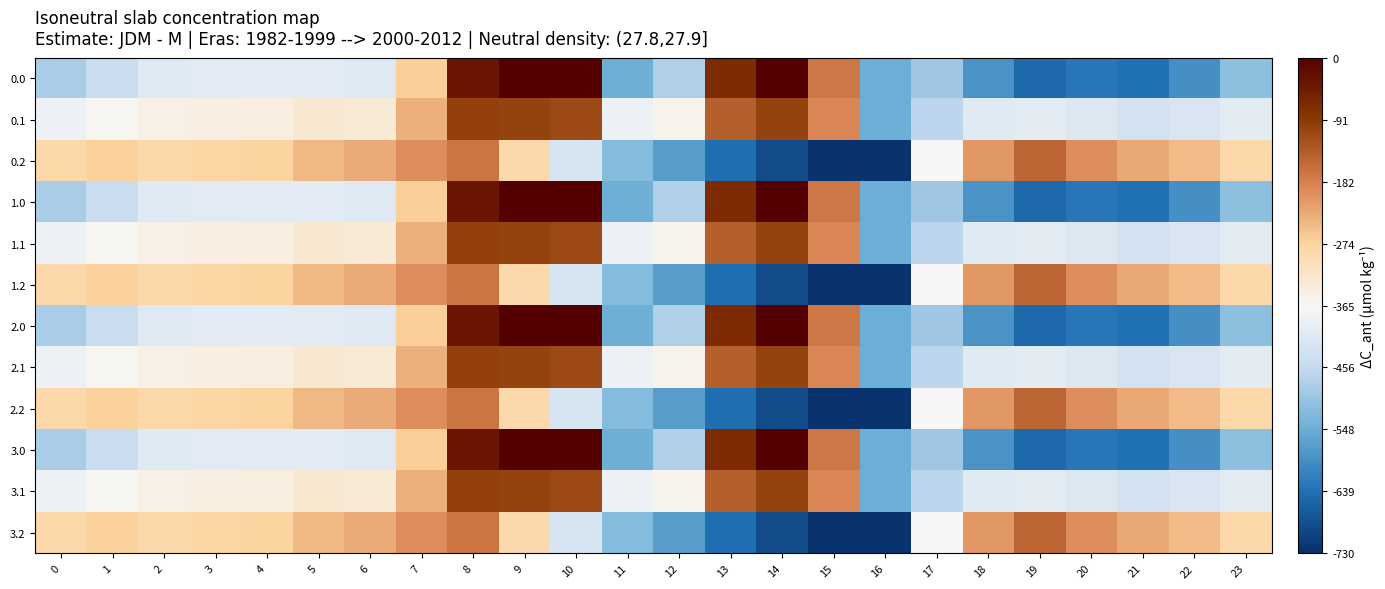

Reading left to right, what are all the values shown in this chart?

0.0: 0=-482.0	1=-449.5	2=-410.3	3=-404.4	4=-404.9	5=-403.8	6=-408.0	7=-270.7	8=-35.0	9=0.0	10=0.0	11=-544.3	12=-477.2	13=-70.2	14=-0.3	15=-172.8	16=-545.4	17=-494.8	18=-586.7	19=-649.2	20=-629.9	21=-638.4	22=-592.3	23=-511.3
0.1: 0=-384.6	1=-361.1	2=-347.9	3=-342.7	4=-339.6	5=-325.7	6=-332.2	7=-234.9	8=-102.3	9=-104.8	10=-114.0	11=-384.7	12=-350.8	13=-141.2	14=-105.5	15=-190.4	16=-547.3	17=-466.6	18=-405.4	19=-400.2	20=-414.5	21=-432.4	22=-419.9	23=-399.4
0.2: 0=-287.1	1=-272.7	2=-285.5	3=-281.0	4=-274.4	5=-245.0	6=-228.8	7=-199.0	8=-169.5	9=-288.5	10=-423.5	11=-520.6	12=-571.2	13=-640.4	14=-687.4	15=-725.8	16=-726.6	17=-362.4	18=-210.0	19=-151.0	20=-199.2	21=-226.4	22=-247.4	23=-287.5
1.0: 0=-482.0	1=-449.5	2=-410.3	3=-404.4	4=-404.9	5=-403.8	6=-408.0	7=-270.7	8=-35.0	9=0.0	10=0.0	11=-544.3	12=-477.2	13=-70.2	14=-0.3	15=-172.8	16=-545.4	17=-494.8	18=-586.7	19=-649.2	20=-629.9	21=-638.4	22=-592.3	23=-511.3
1.1: 0=-384.6	1=-361.1	2=-347.9	3=-342.7	4=-339.6	5=-325.7	6=-332.2	7=-234.9	8=-102.3	9=-104.8	10=-114.0	11=-384.7	12=-350.8	13=-141.2	14=-105.5	15=-190.4	16=-547.3	17=-466.6	18=-405.4	19=-400.2	20=-414.5	21=-432.4	22=-419.9	23=-399.4
1.2: 0=-287.1	1=-272.7	2=-285.5	3=-281.0	4=-274.4	5=-245.0	6=-228.8	7=-199.0	8=-169.5	9=-288.5	10=-423.5	11=-520.6	12=-571.2	13=-640.4	14=-687.4	15=-725.8	16=-726.6	17=-362.4	18=-210.0	19=-151.0	20=-199.2	21=-226.4	22=-247.4	23=-287.5
2.0: 0=-482.0	1=-449.5	2=-410.3	3=-404.4	4=-404.9	5=-403.8	6=-408.0	7=-270.7	8=-35.0	9=0.0	10=0.0	11=-544.3	12=-477.2	13=-70.2	14=-0.3	15=-172.8	16=-545.4	17=-494.8	18=-586.7	19=-649.2	20=-629.9	21=-638.4	22=-592.3	23=-511.3
2.1: 0=-384.6	1=-361.1	2=-347.9	3=-342.7	4=-339.6	5=-325.7	6=-332.2	7=-234.9	8=-102.3	9=-104.8	10=-114.0	11=-384.7	12=-350.8	13=-141.2	14=-105.5	15=-190.4	16=-547.3	17=-466.6	18=-405.4	19=-400.2	20=-414.5	21=-432.4	22=-419.9	23=-399.4
2.2: 0=-287.1	1=-272.7	2=-285.5	3=-281.0	4=-274.4	5=-245.0	6=-228.8	7=-199.0	8=-169.5	9=-288.5	10=-423.5	11=-520.6	12=-571.2	13=-640.4	14=-687.4	15=-725.8	16=-726.6	17=-362.4	18=-210.0	19=-151.0	20=-199.2	21=-226.4	22=-247.4	23=-287.5
3.0: 0=-482.0	1=-449.5	2=-410.3	3=-404.4	4=-404.9	5=-403.8	6=-408.0	7=-270.7	8=-35.0	9=0.0	10=0.0	11=-544.3	12=-477.2	13=-70.2	14=-0.3	15=-172.8	16=-545.4	17=-494.8	18=-586.7	19=-649.2	20=-629.9	21=-638.4	22=-592.3	23=-511.3
3.1: 0=-384.6	1=-361.1	2=-347.9	3=-342.7	4=-339.6	5=-325.7	6=-332.2	7=-234.9	8=-102.3	9=-104.8	10=-114.0	11=-384.7	12=-350.8	13=-141.2	14=-105.5	15=-190.4	16=-547.3	17=-466.6	18=-405.4	19=-400.2	20=-414.5	21=-432.4	22=-419.9	23=-399.4
3.2: 0=-287.1	1=-272.7	2=-285.5	3=-281.0	4=-274.4	5=-245.0	6=-228.8	7=-199.0	8=-169.5	9=-288.5	10=-423.5	11=-520.6	12=-571.2	13=-640.4	14=-687.4	15=-725.8	16=-726.6	17=-362.4	18=-210.0	19=-151.0	20=-199.2	21=-226.4	22=-247.4	23=-287.5